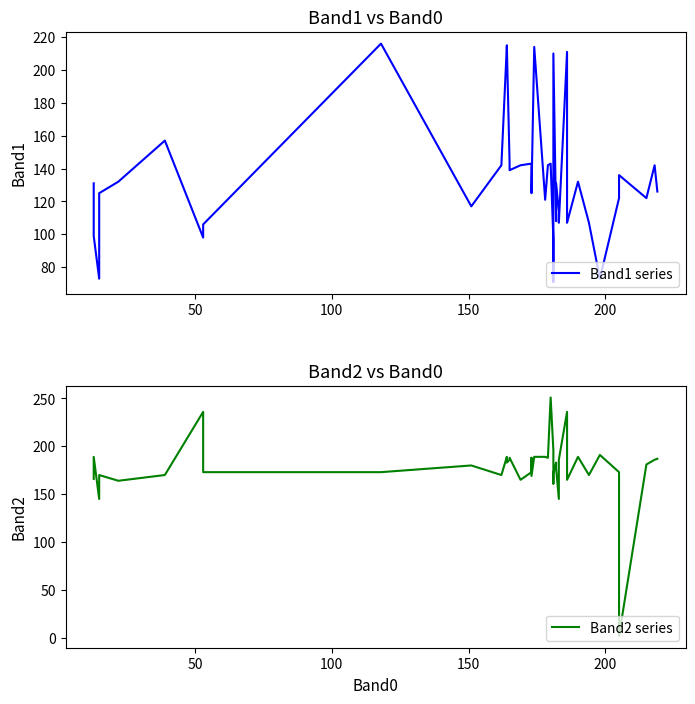

What is the minimum value shown in the chart?

2